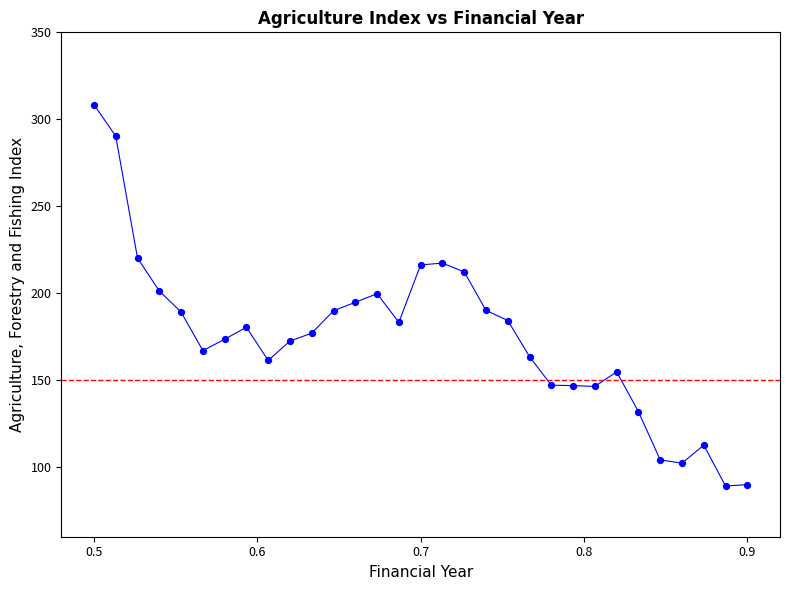

What is the smallest value displayed?

89.2